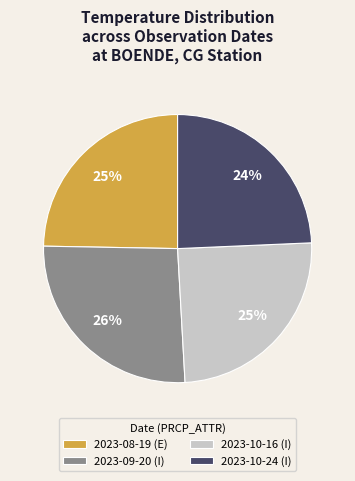

Which category has the biggest portion of the pie?

2023-09-20 (I)